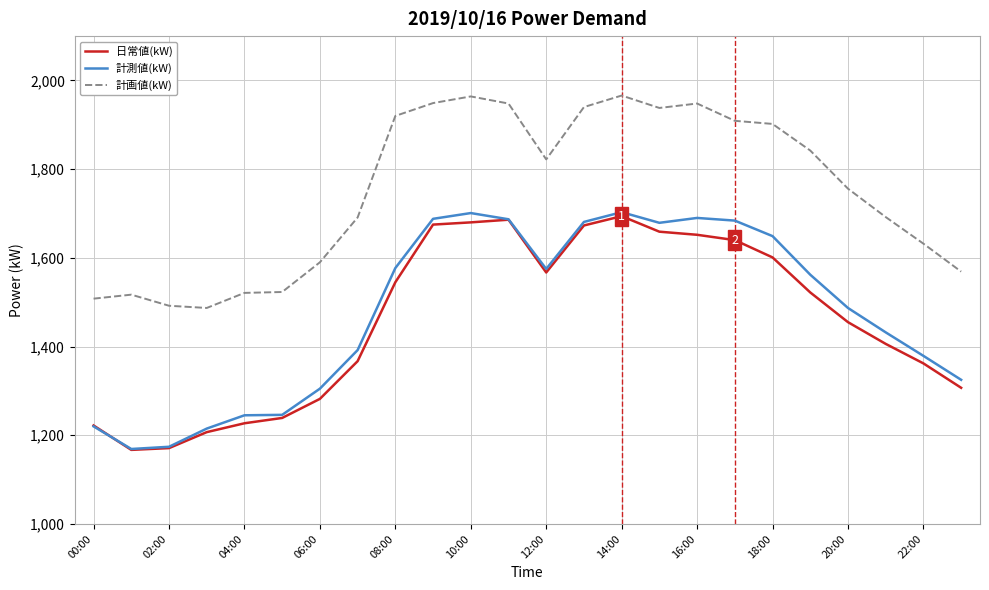

Rank the series by their maximum value, from highest to lowest.

計画値(kW), 計測値(kW), 日常値(kW)